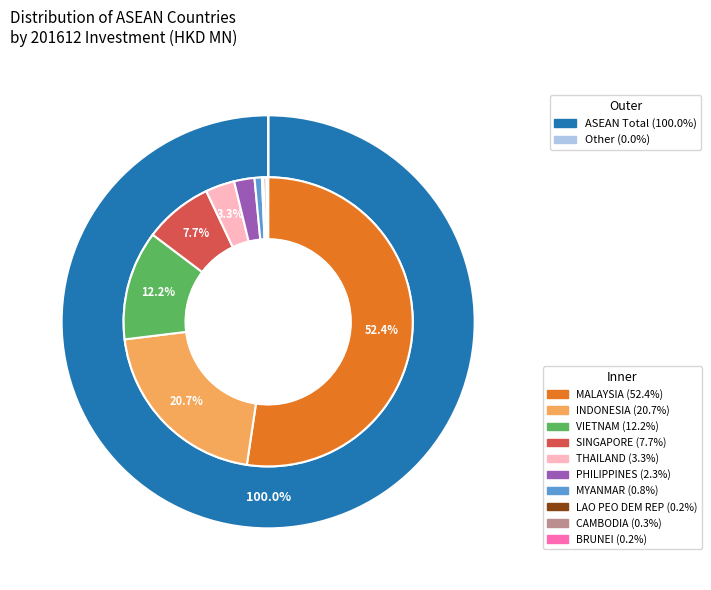

To the nearest percent, what is the average slice percentage?

10%